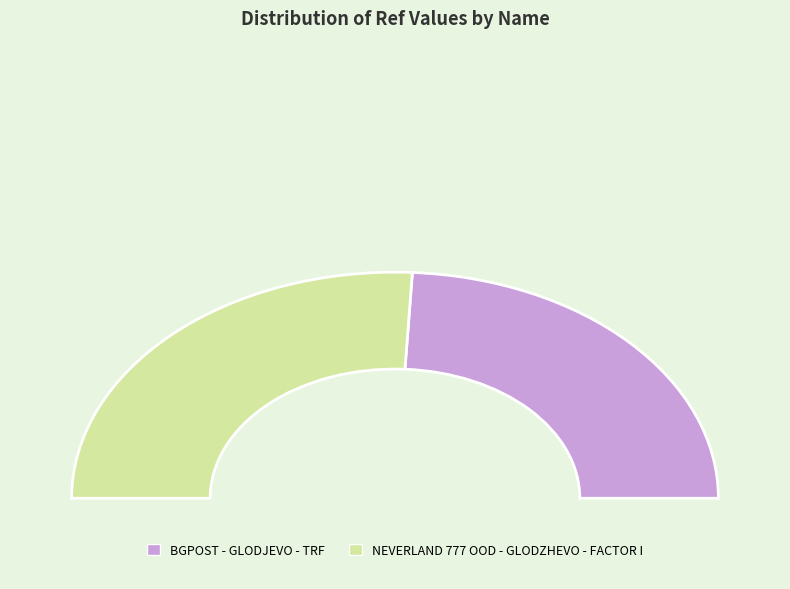

Count the number of slices in the pie.

2